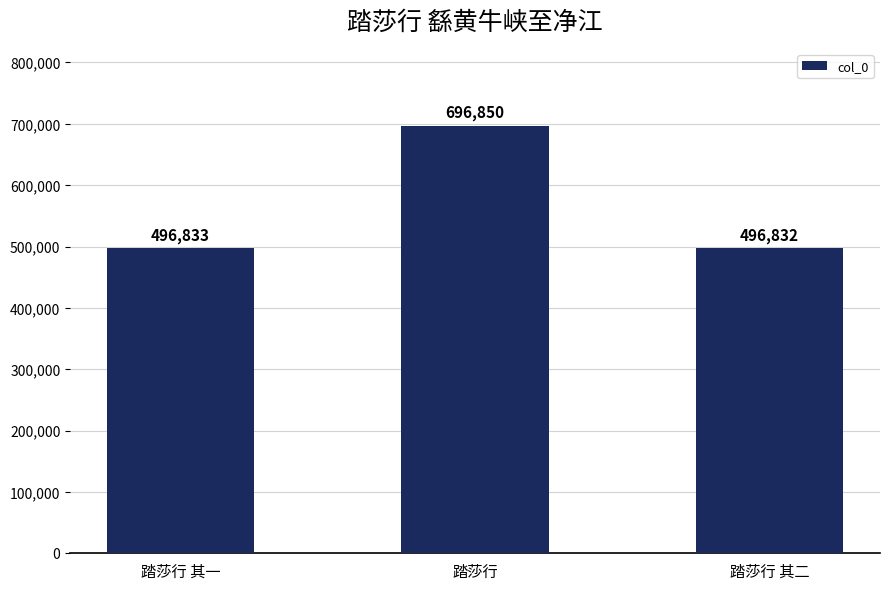

Reading left to right, what are all the values shown in this chart?

踏莎行 其一=496833	踏莎行=696850	踏莎行 其二=496832